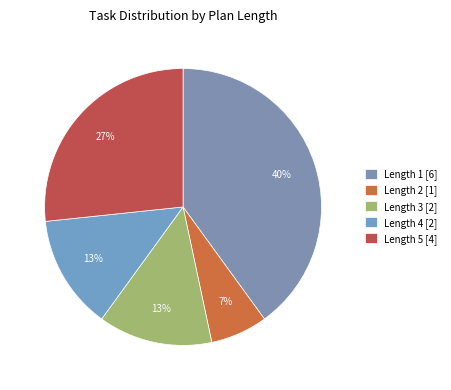

To the nearest percent, what is the difference between the largest and smallest slice percentages?

33%